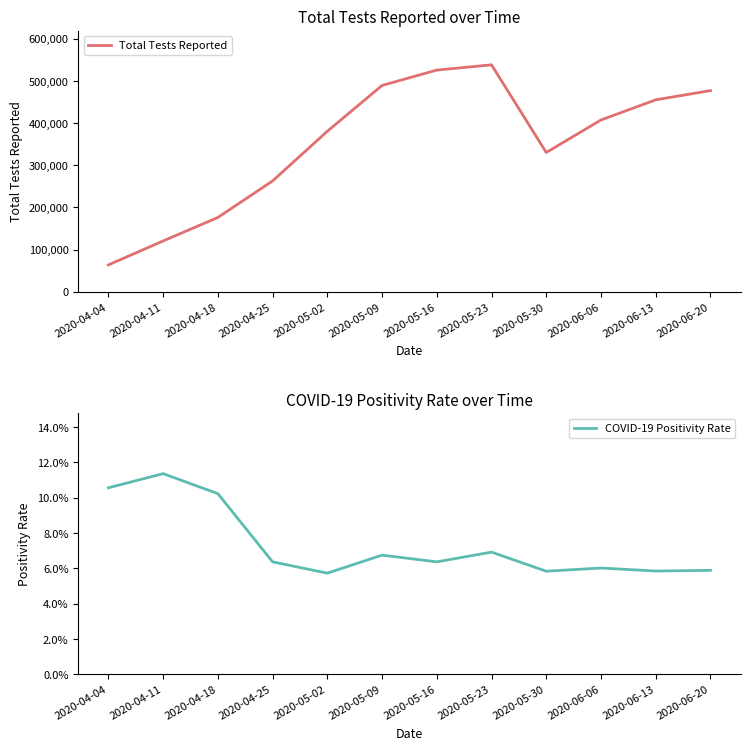

How many lines are shown in the chart?

2